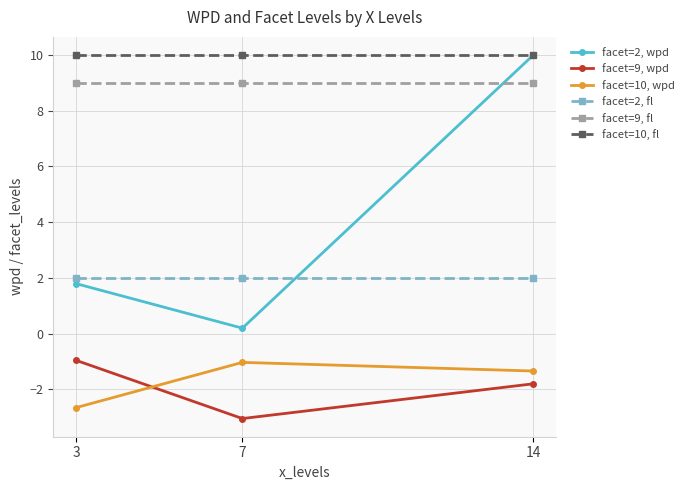

Reading right to left, transcribe all the data shown in this chart.

facet=2, wpd: 10.0	0.2	1.8
facet=9, wpd: -1.8	-3.1	-1.0
facet=10, wpd: -1.3	-1.0	-2.7
facet=2, fl: 2.0	2.0	2.0
facet=9, fl: 9.0	9.0	9.0
facet=10, fl: 10.0	10.0	10.0